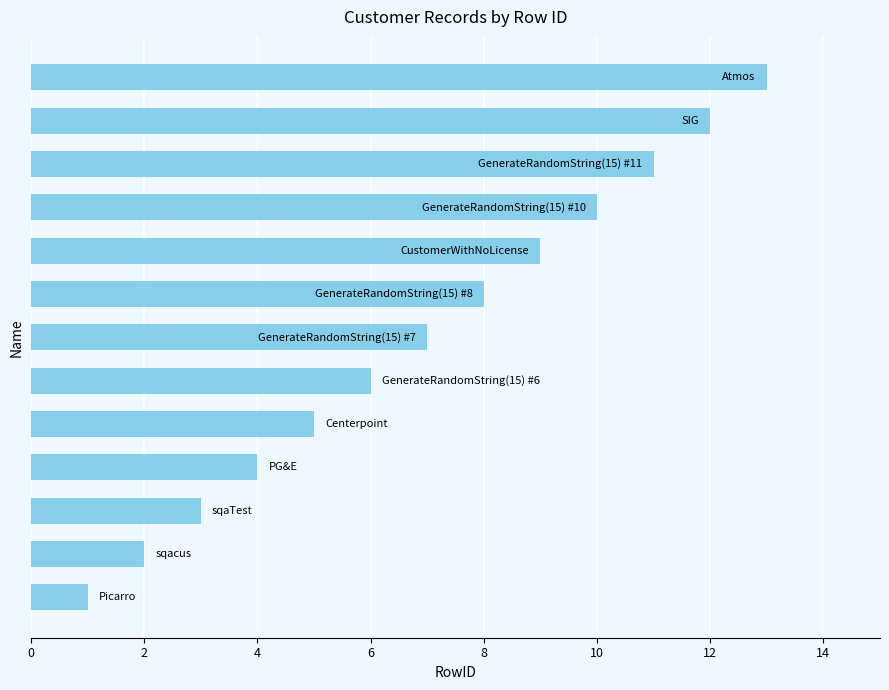

How many data points are less than 7?

6